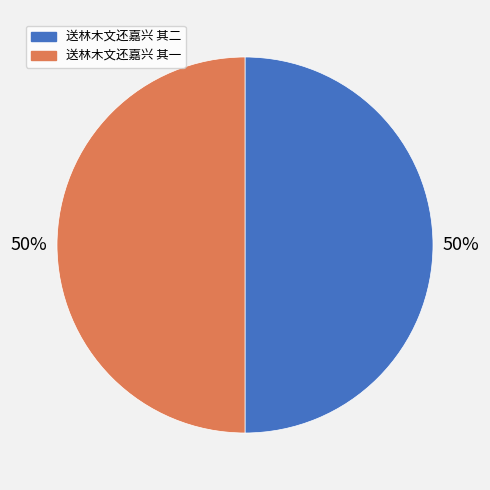

Combined, do 送林木文还嘉兴 其一 and 送林木文还嘉兴 其二 account for over 50%?

Yes